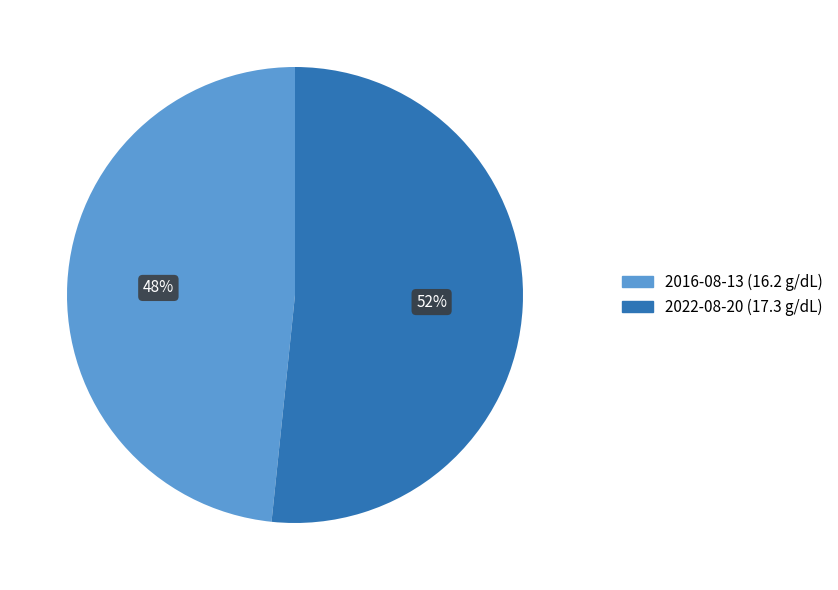

Is there any slice that represents more than half of the pie?

Yes